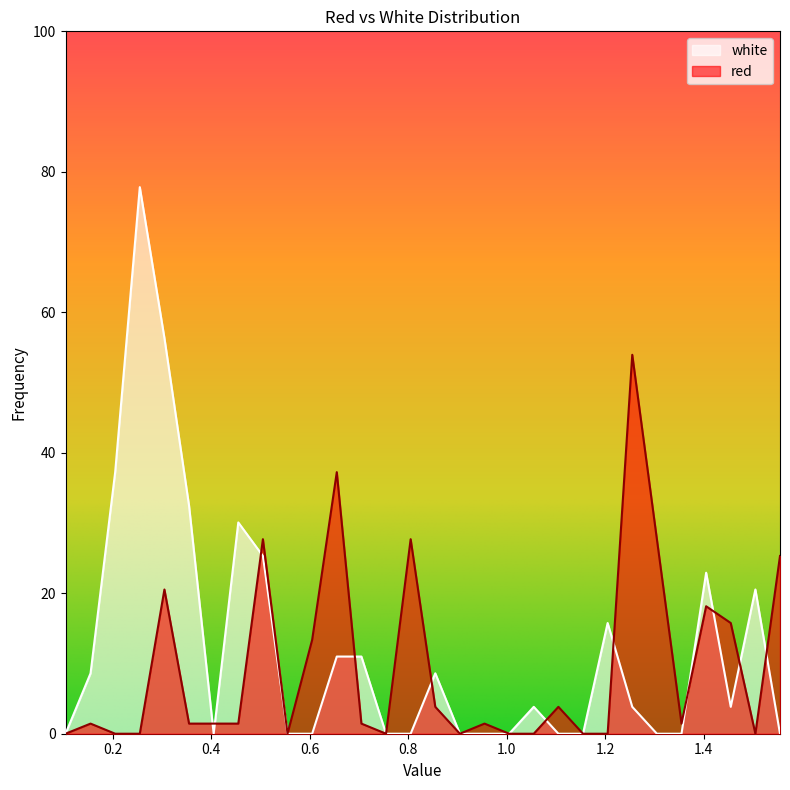

Which series ends up on top after the final intersection of white and red?

red